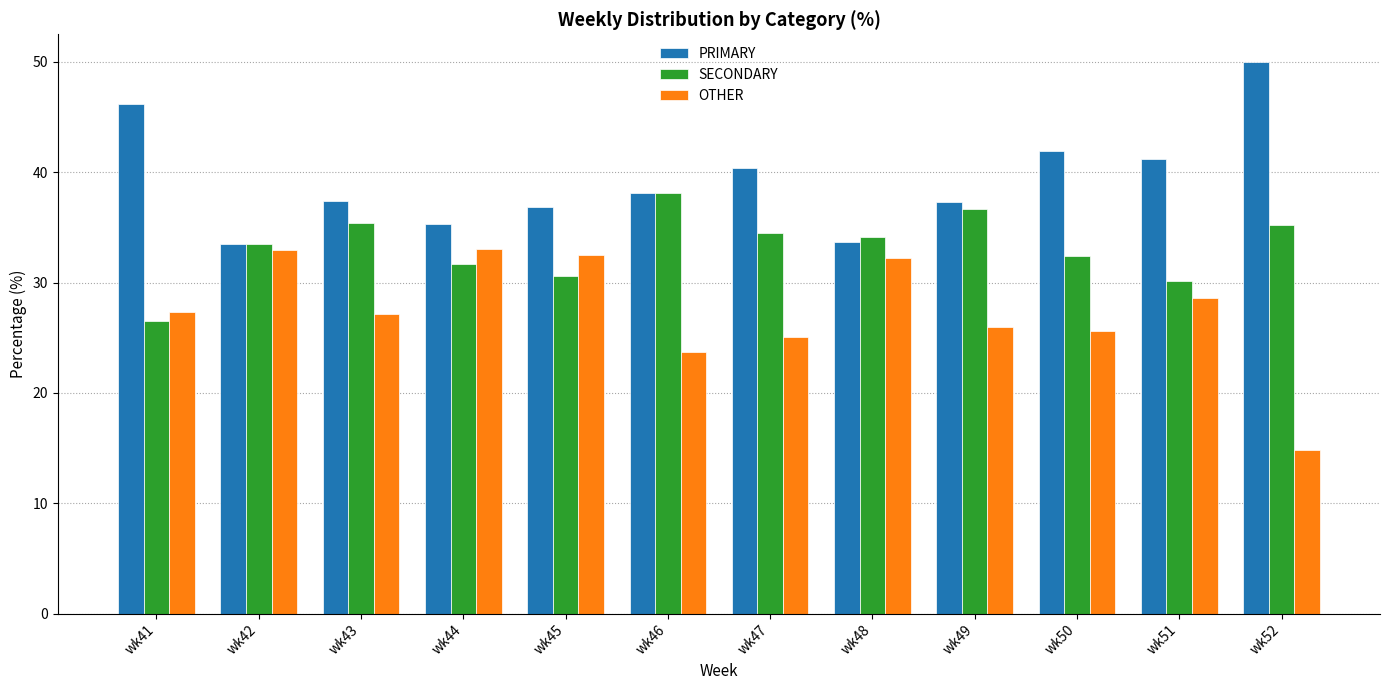

What is the value of the PRIMARY bar at the 5th from the left?

36.9